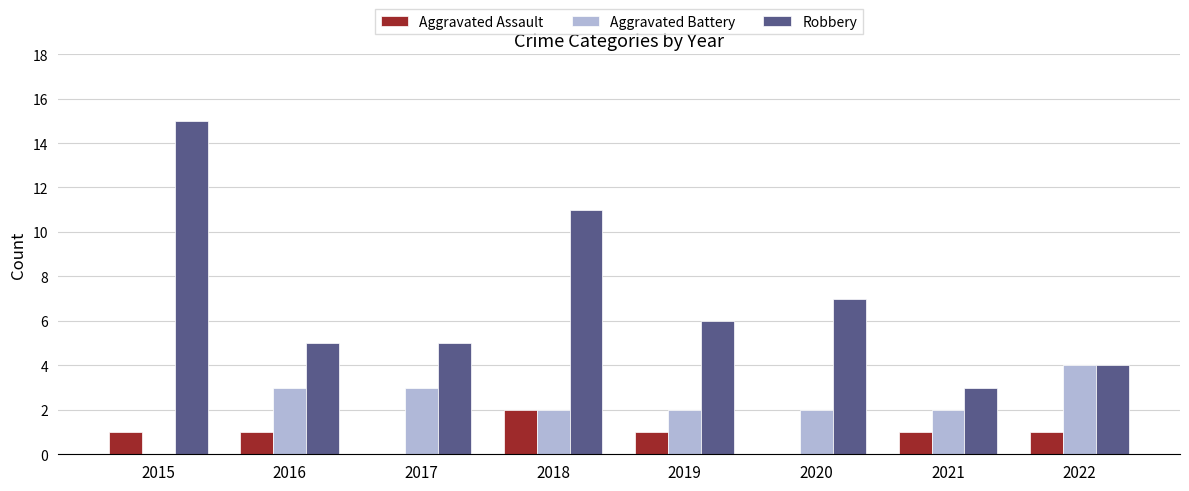

The value of Robbery at 2020 is 7. True or false?

True